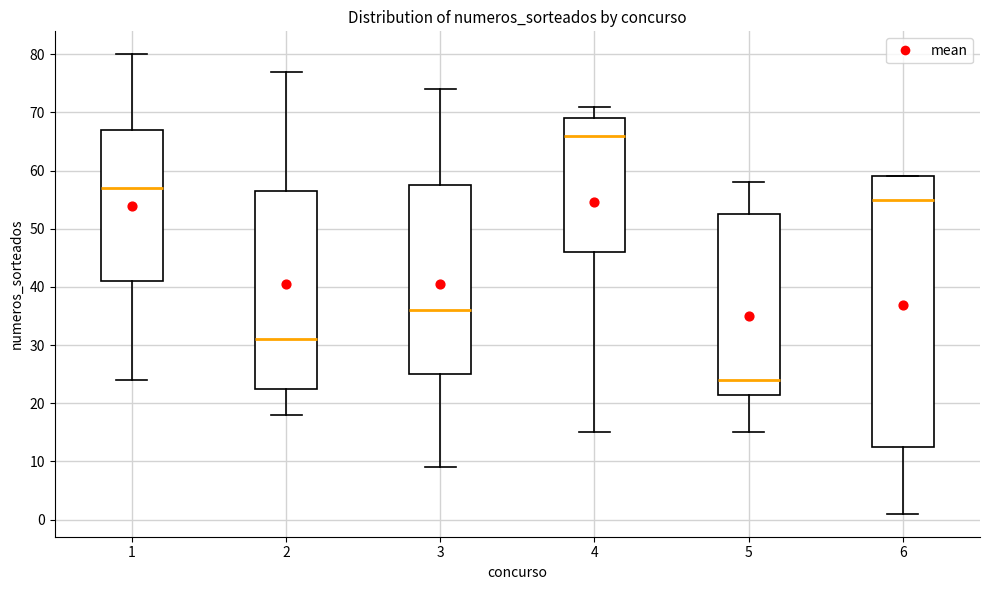

Where is the upper edge of the box at x = 3 on the y-axis? The values are not printed on the chart, so give them approximately, as read against the axis.

58